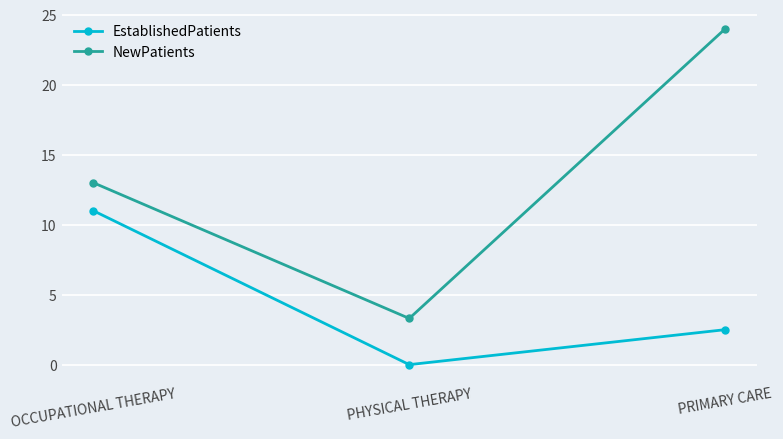

How many values in the EstablishedPatients series are below 2?

1